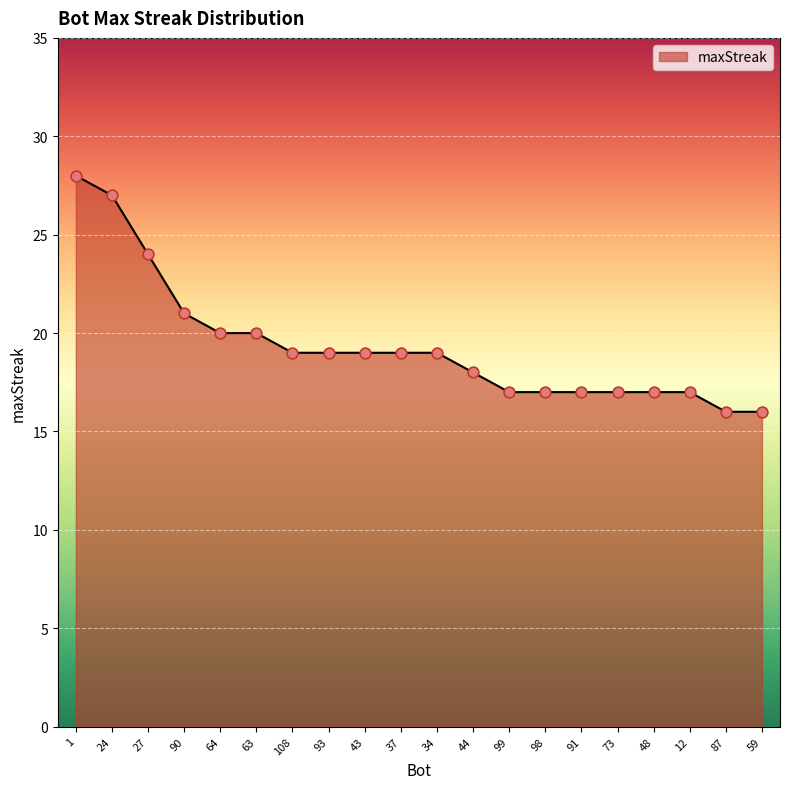

Which has a higher value, 44 or 64?

64